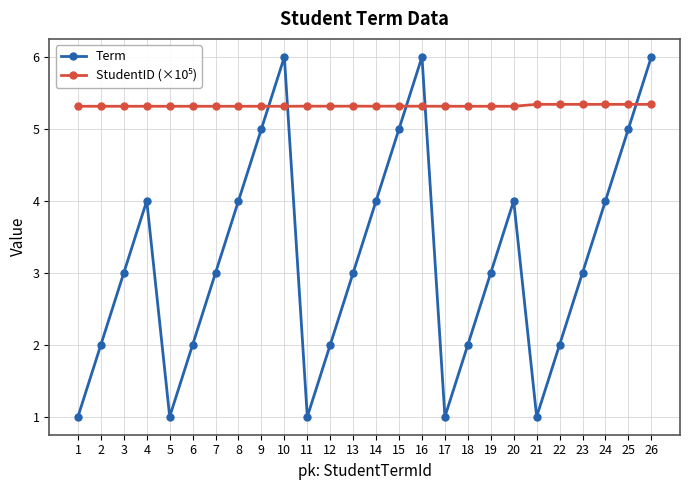

The value of Term at 6 is 0.9. True or false?

False